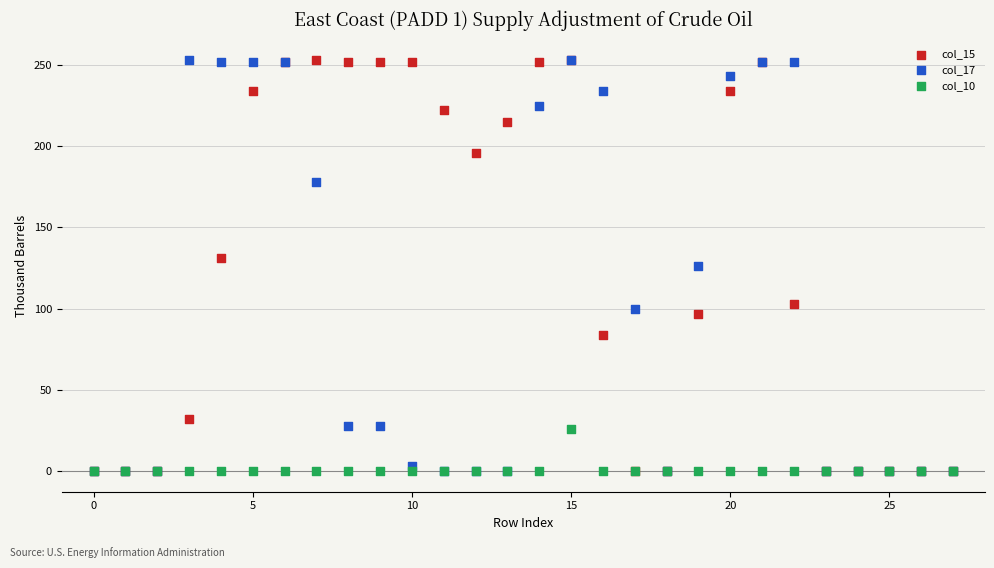

What are all the series names shown in the legend?

col_15, col_17, col_10